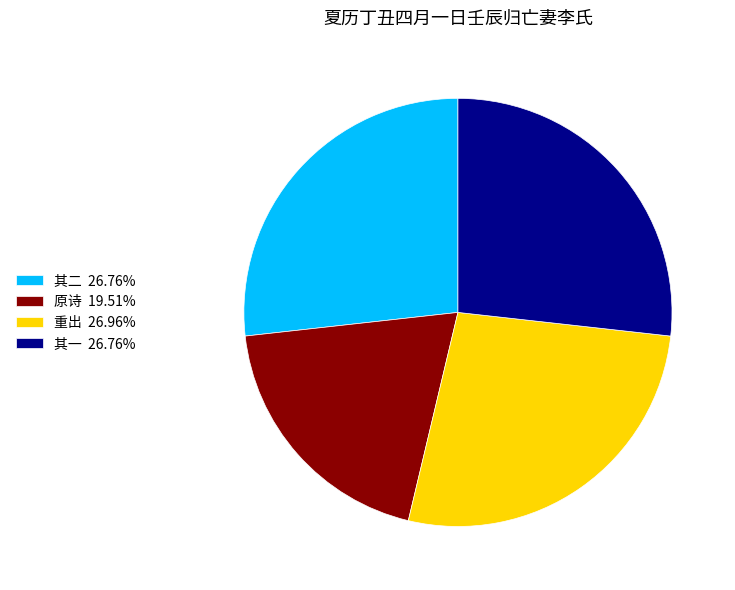

Approximately how many times larger is the value at 其一 26.76% compared to 重出 26.96%?

1.0